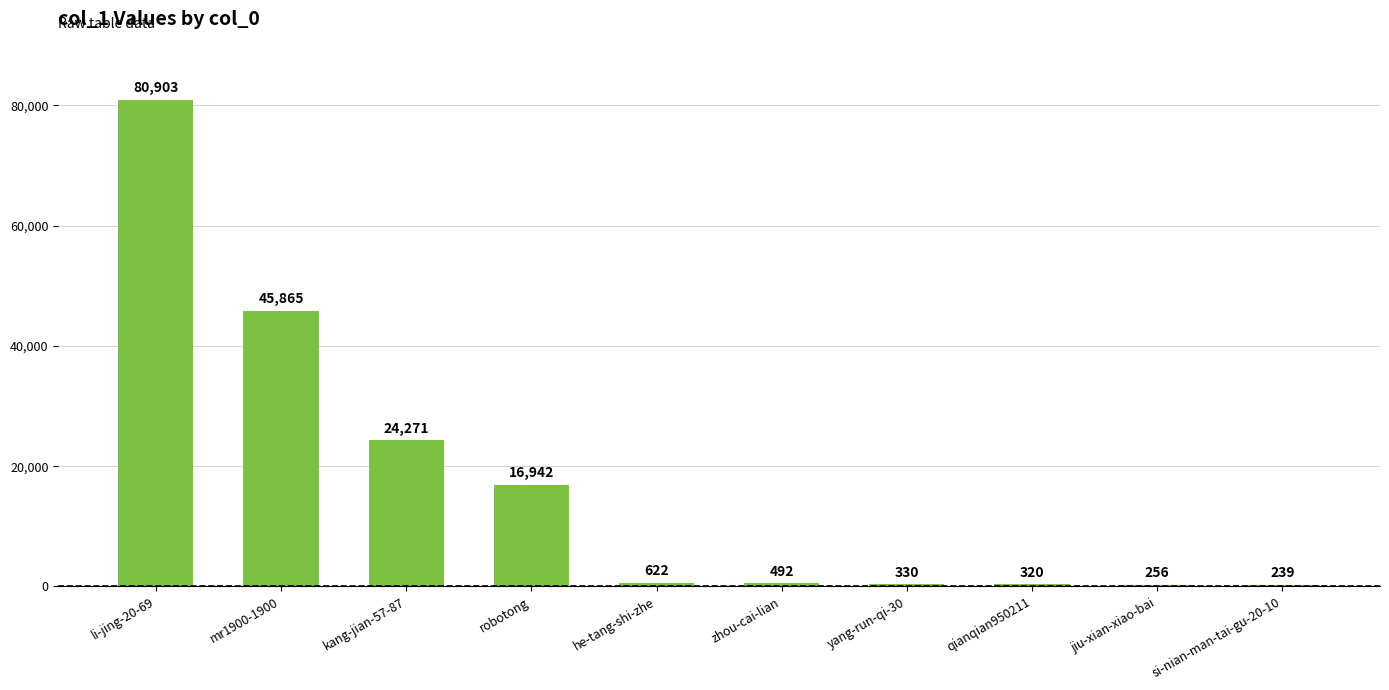

Read the value at mr1900-1900.

45865